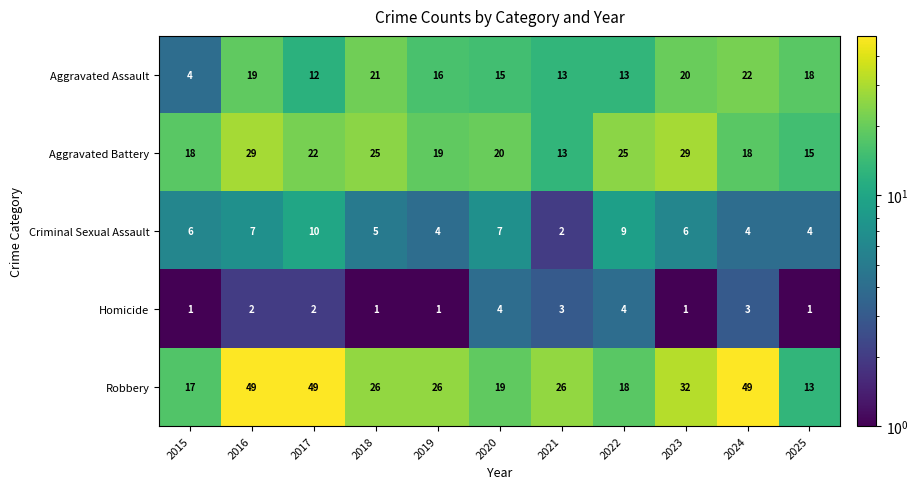

The value of Criminal Sexual Assault at 2024 is 4. True or false?

True